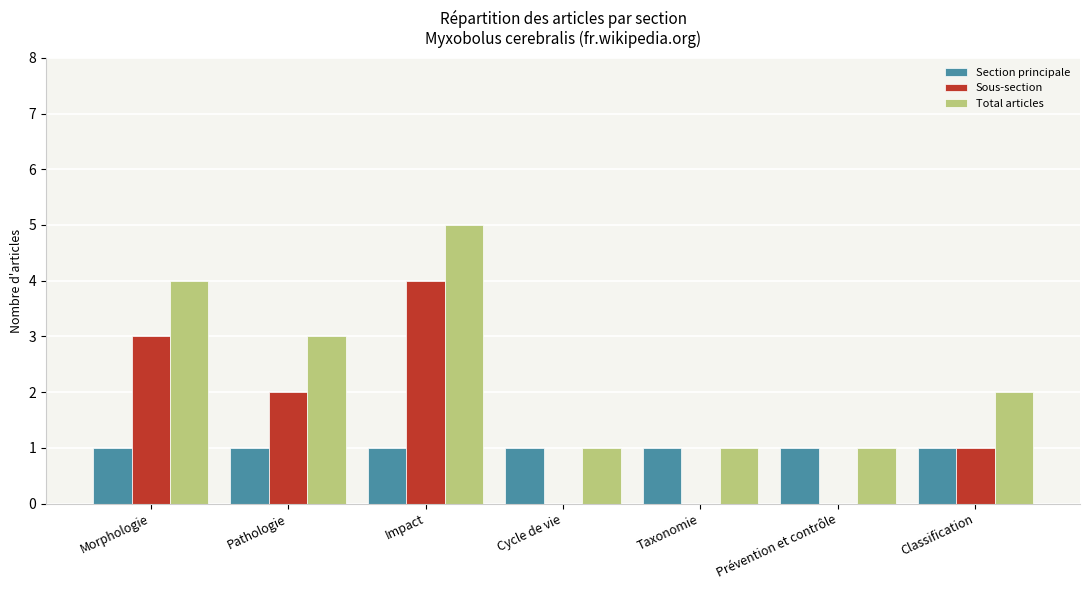

Reading left to right, extract all data points from this chart.

Section principale: Morphologie=1	Pathologie=1	Impact=1	Cycle de vie=1	Taxonomie=1	Prévention et contrôle=1	Classification=1
Sous-section: Morphologie=3	Pathologie=2	Impact=4	Cycle de vie=0	Taxonomie=0	Prévention et contrôle=0	Classification=1
Total articles: Morphologie=4	Pathologie=3	Impact=5	Cycle de vie=1	Taxonomie=1	Prévention et contrôle=1	Classification=2